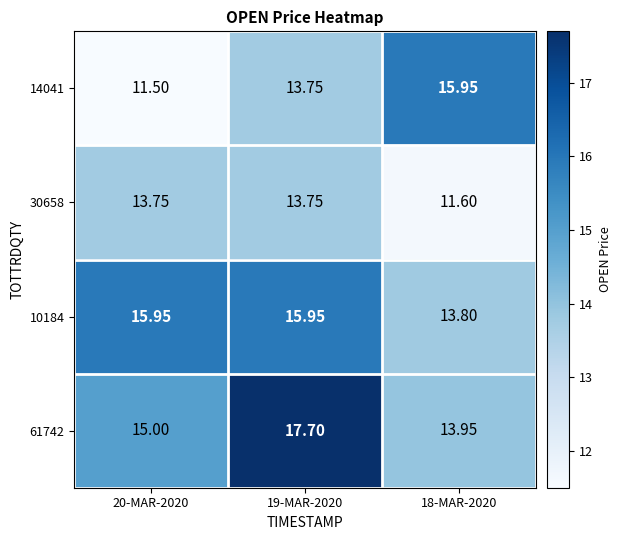

At which category is the sum across all series the highest?

19-MAR-2020